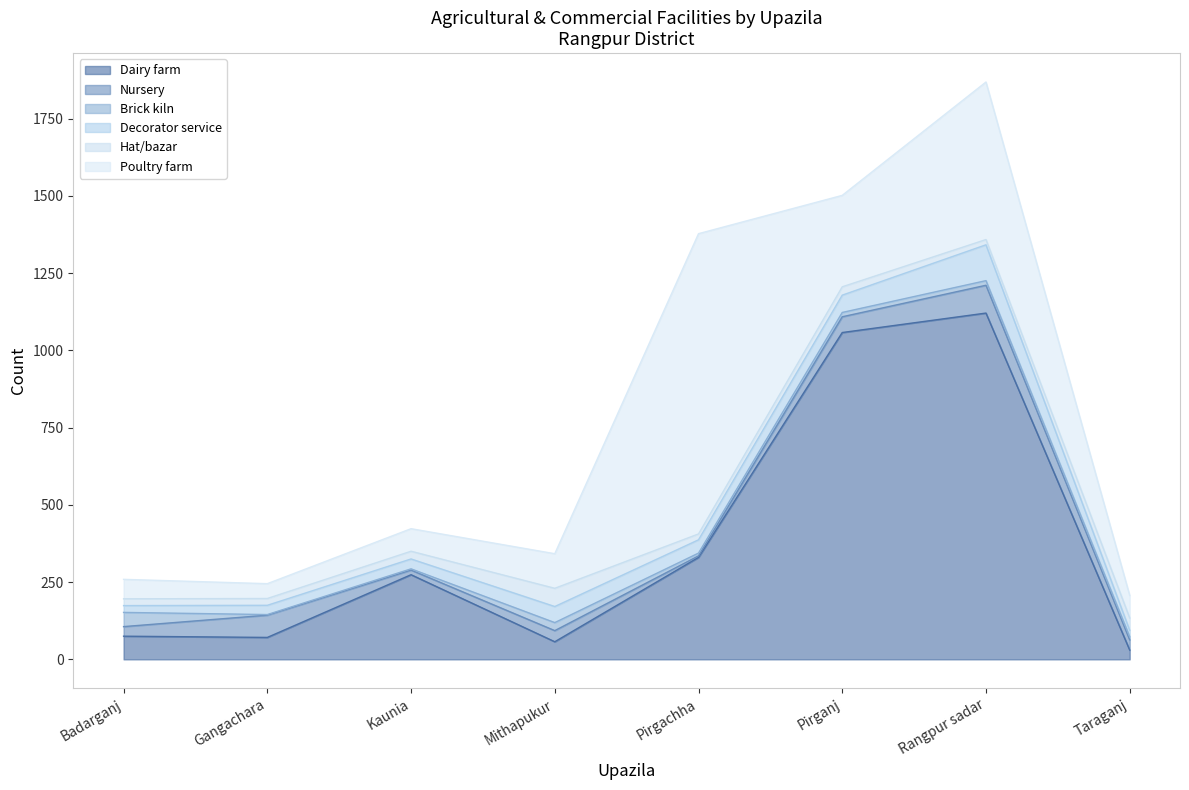

What is the label of the 6th point from the right?

Kaunia